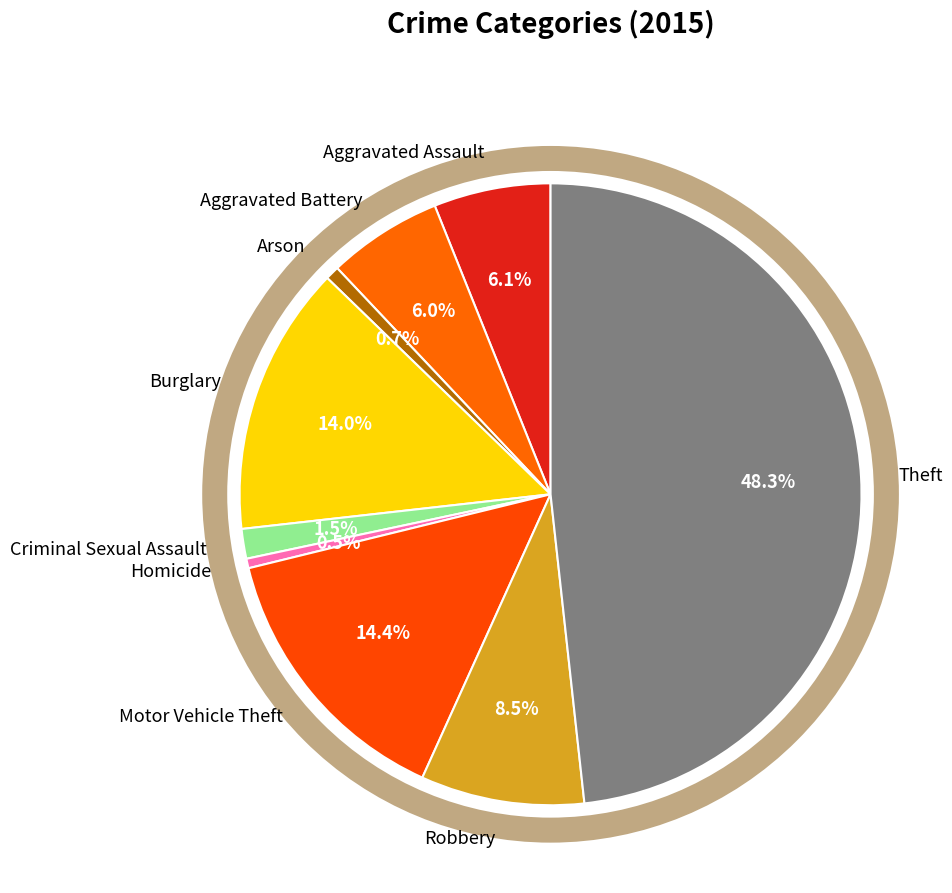

Between Burglary and Homicide, which is larger?

Burglary